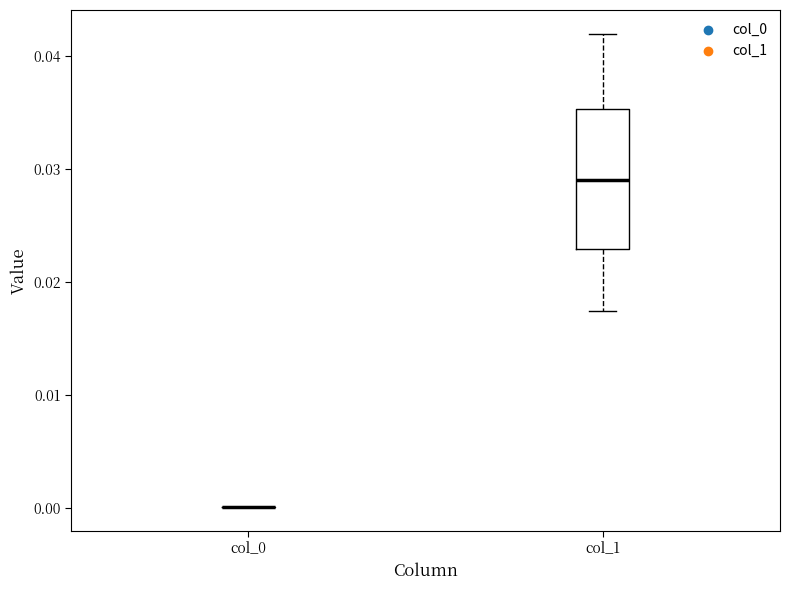

Reading left to right, transcribe this box plot: for each box, give where its median line is, the range the box spans, and where its two whiskers end, as read against the y-axis. The values are not printed on the chart, so give them approximately, as read against the axis.

col_0: box collapsed to a line at 0.000, whiskers 0.000 to 0.000
col_1: median 0.029, box 0.023 to 0.035, whiskers 0.017 to 0.042